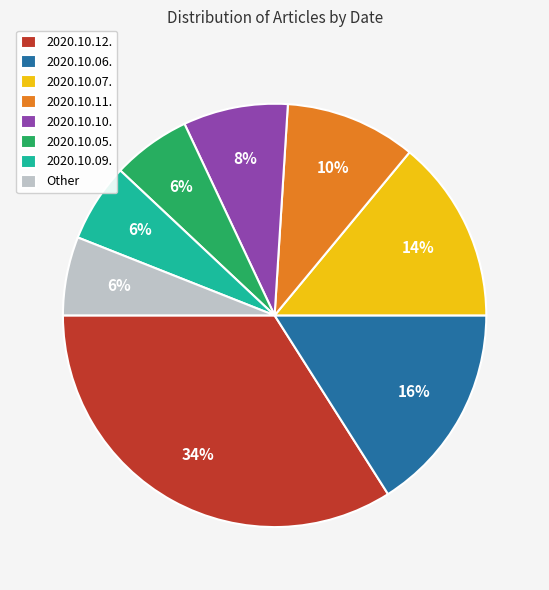

Do 2020.10.11. and 2020.10.10. together represent more than half of the pie?

No